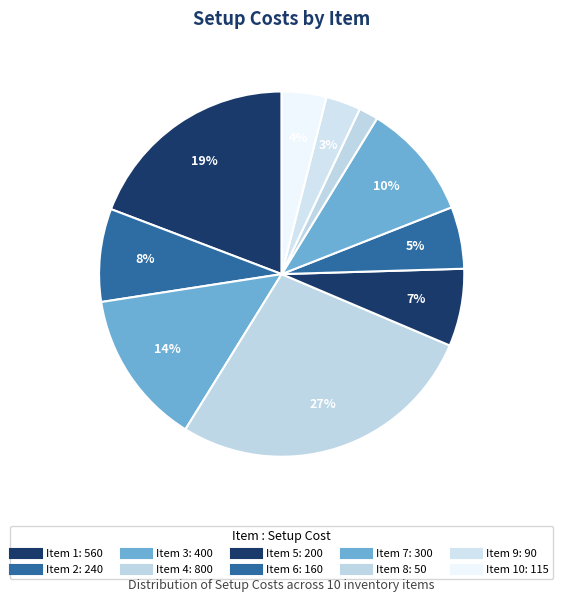

Is there a majority slice in this chart?

No